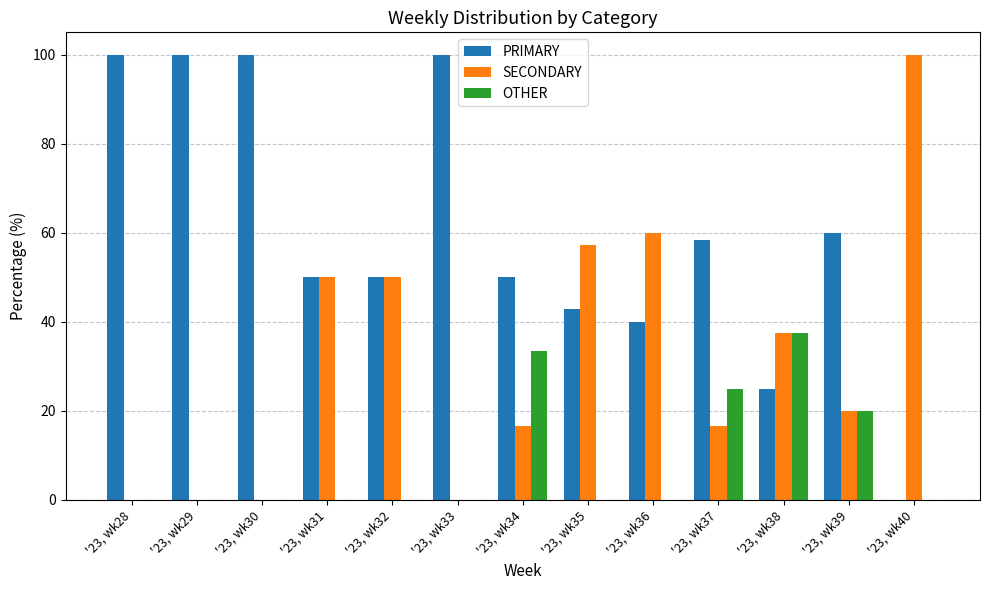

Which series changed the most between '23, wk33 and '23, wk39?

PRIMARY